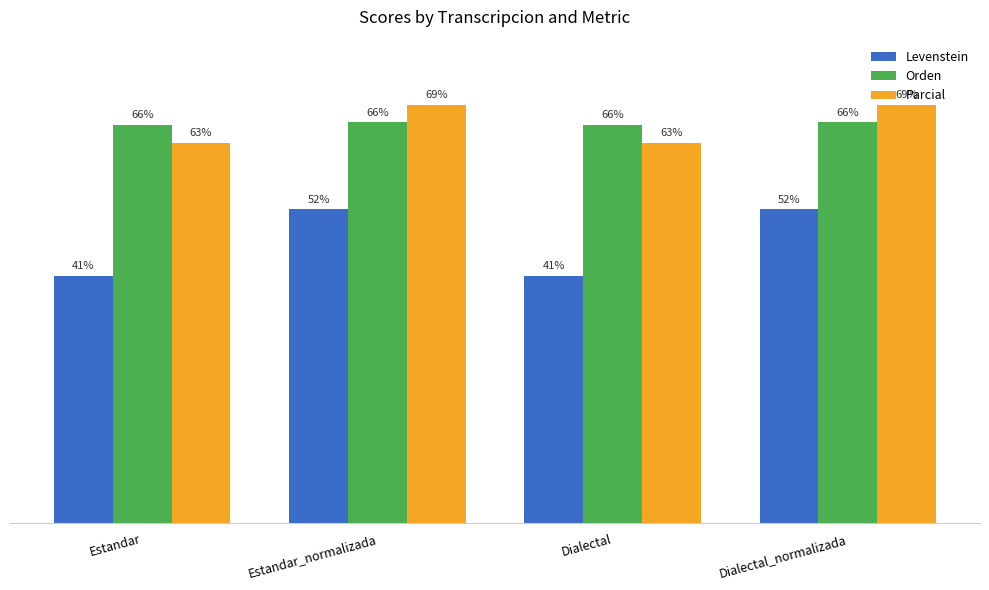

Are the bars horizontal?

No